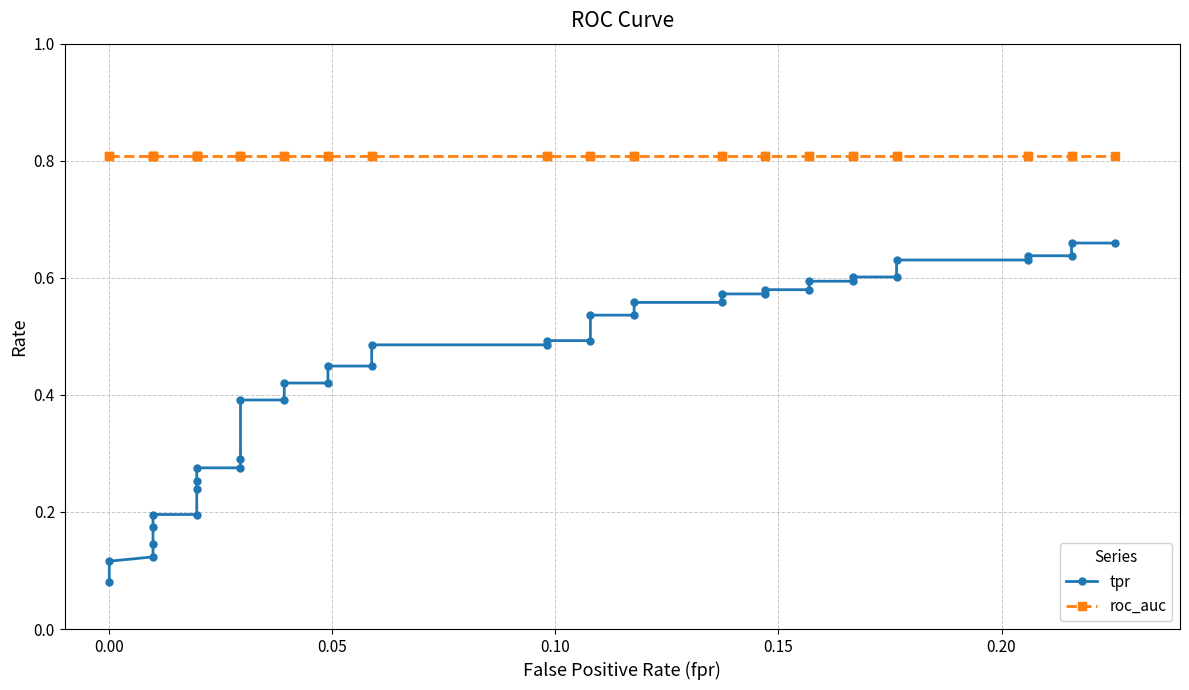

What are all the series names shown in the legend?

tpr, roc_auc